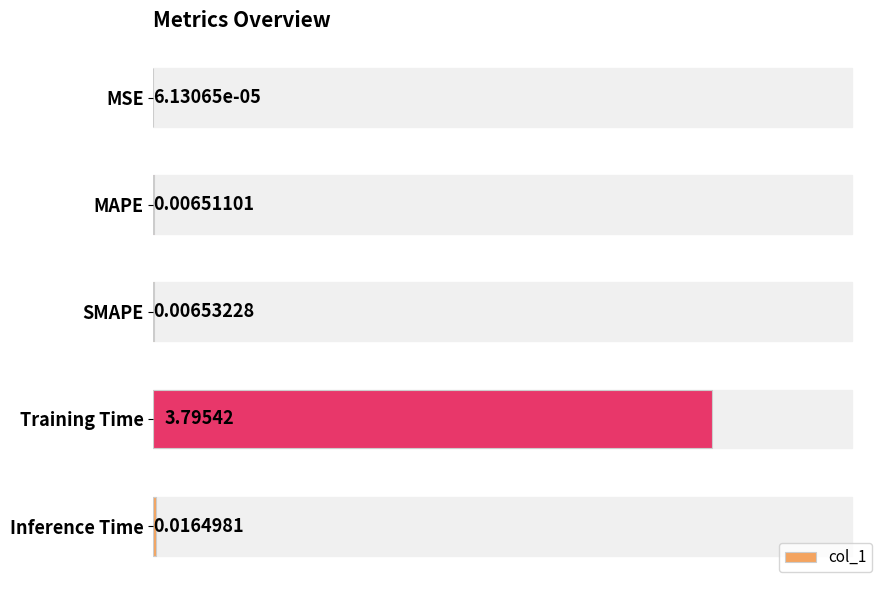

At which category does the chart reach its peak across all series?

Training Time